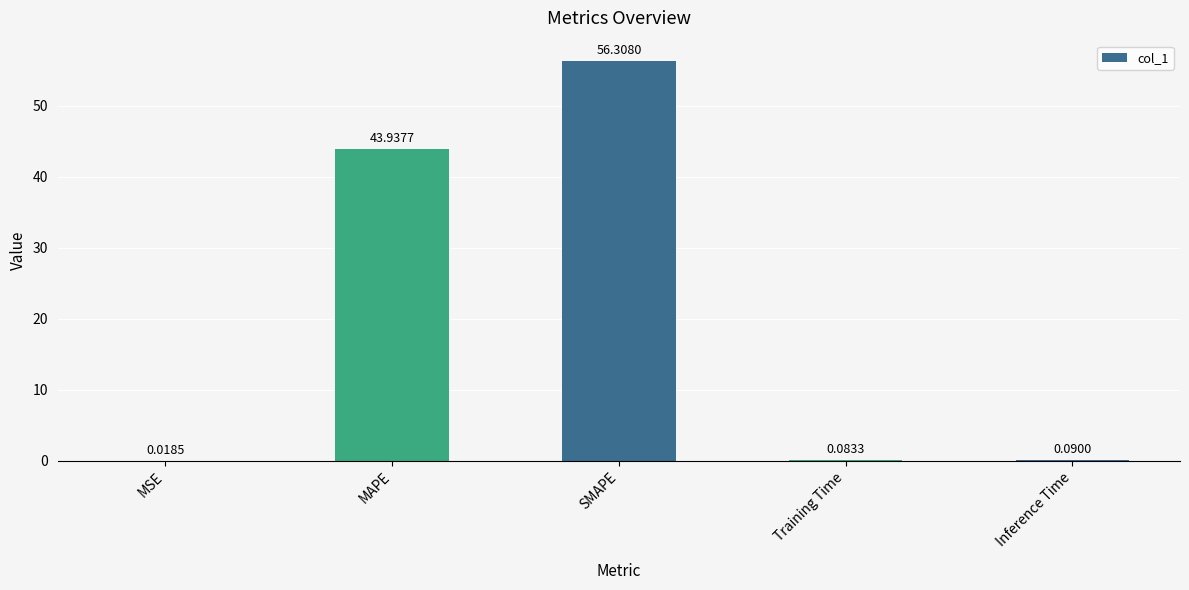

At which label is the value closest to 28?

MAPE